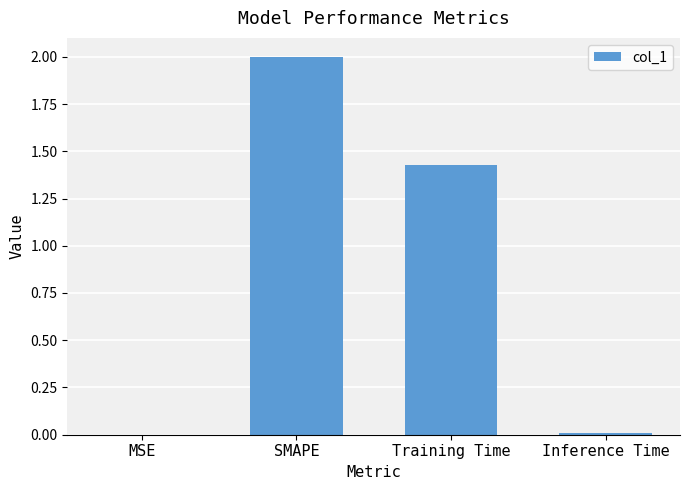

What is the change in value from SMAPE to Training Time?

-0.6